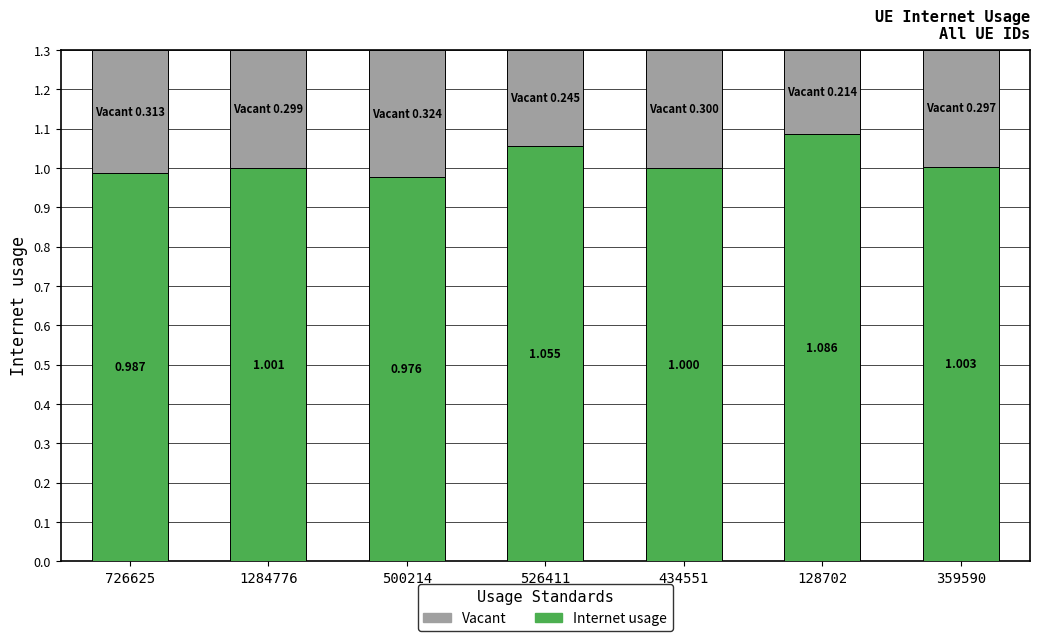

Does the chart contain any negative values?

No